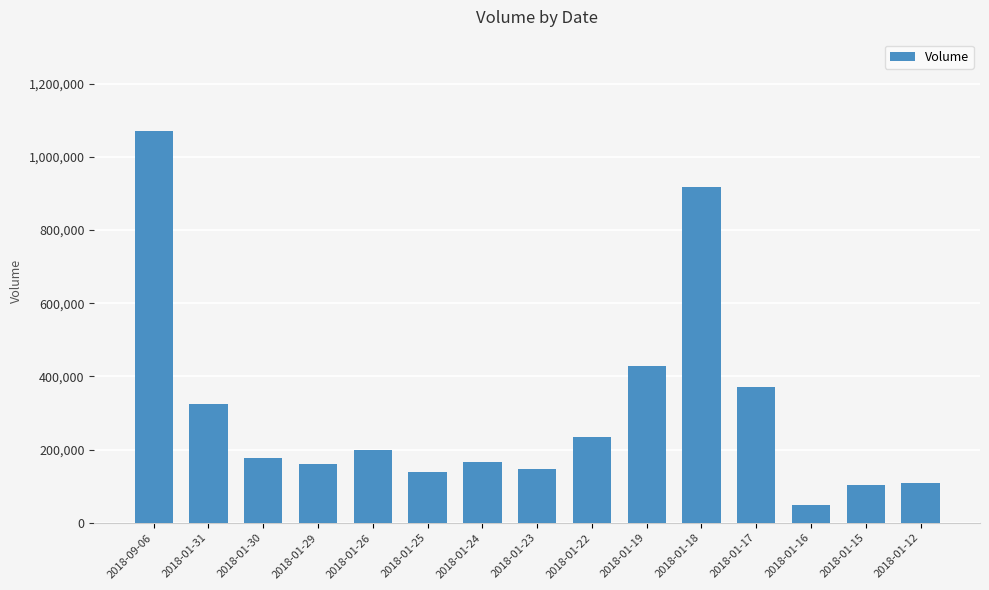

How many bars are there in total?

15